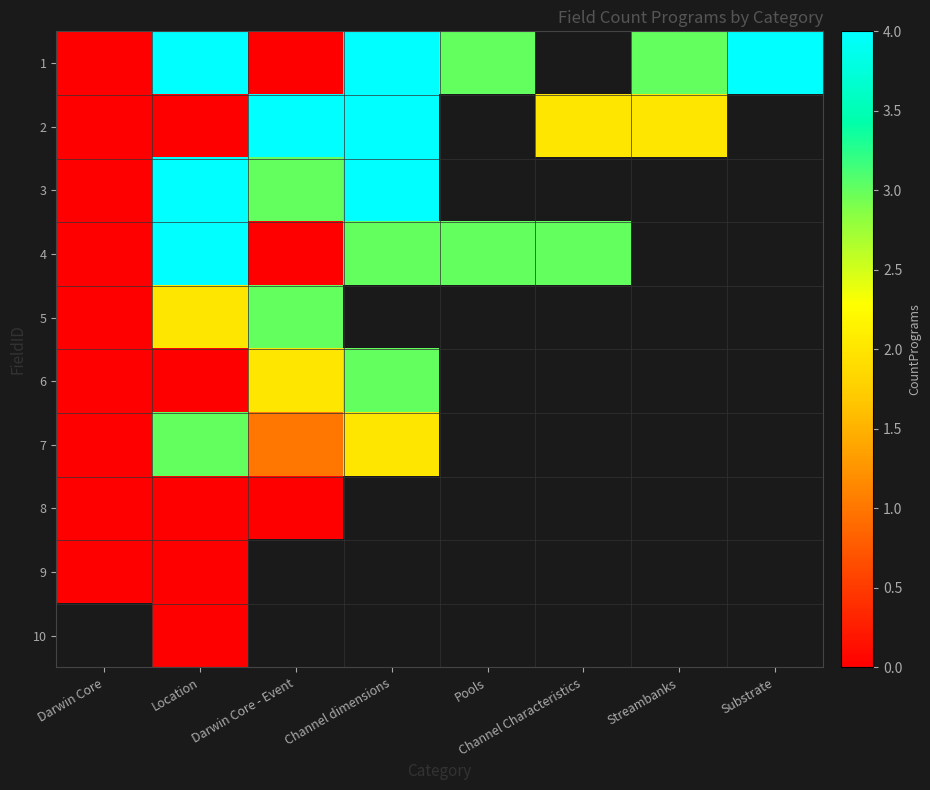

Is the value of 2 at Darwin Core - Event greater than the value of 3 at Channel dimensions?

No